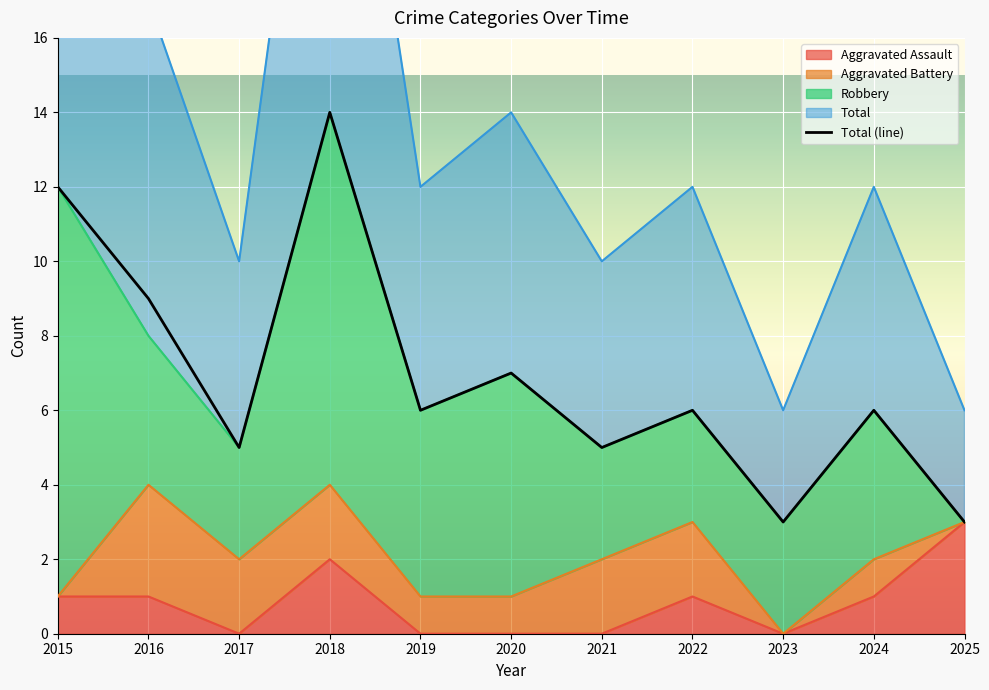

Which category has the lowest value across all series?

2023